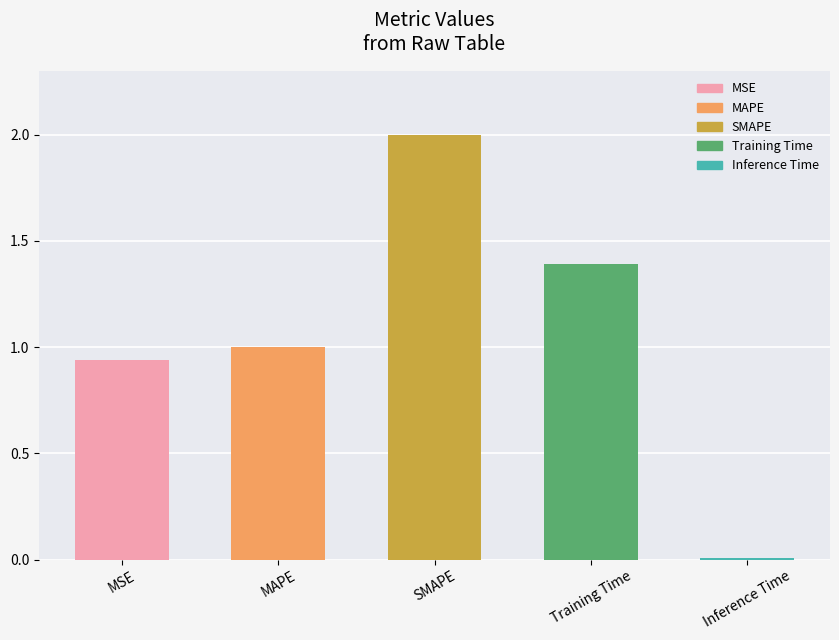

Does the chart contain stacked bars?

No